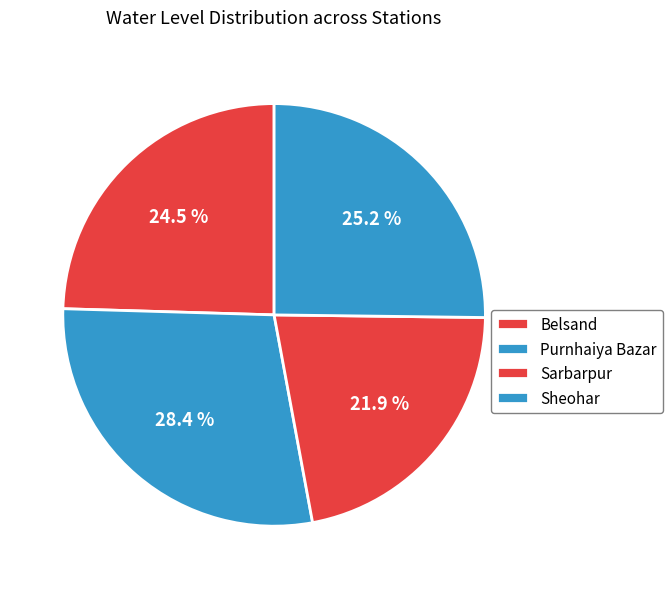

What is the change in value from Belsand to Sheohar?

+0.1